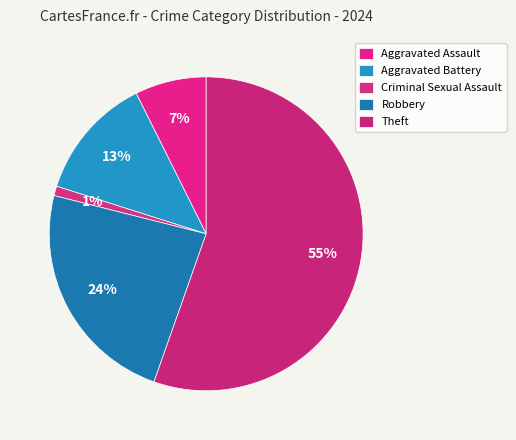

Rank the categories by value from lowest to highest.

Criminal Sexual Assault, Aggravated Assault, Aggravated Battery, Robbery, Theft